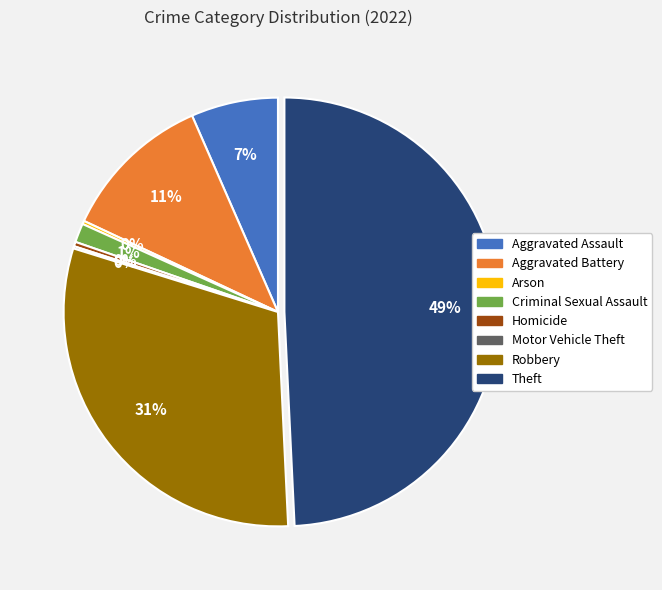

Do Homicide and Aggravated Assault together represent more than half of the pie?

No